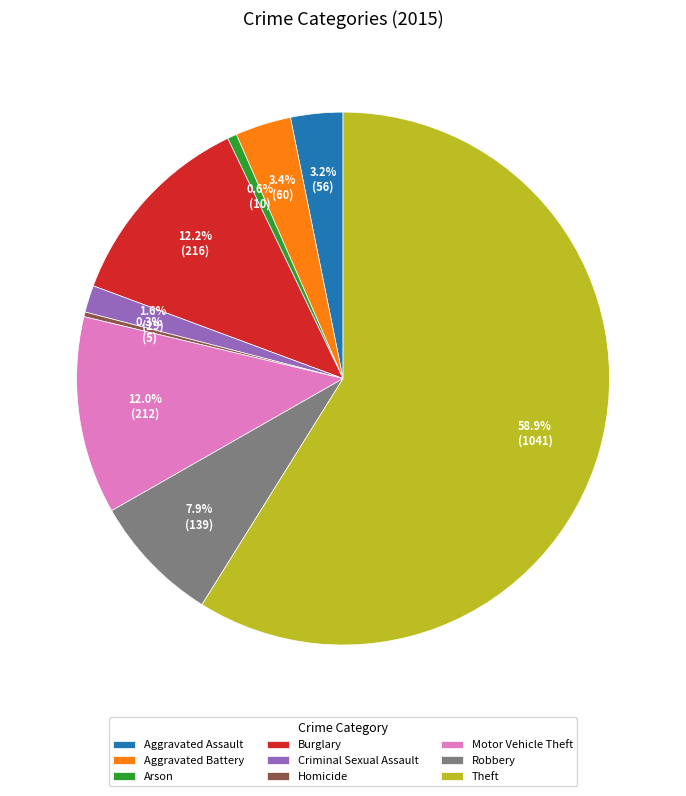

How many slices are in this pie chart?

9